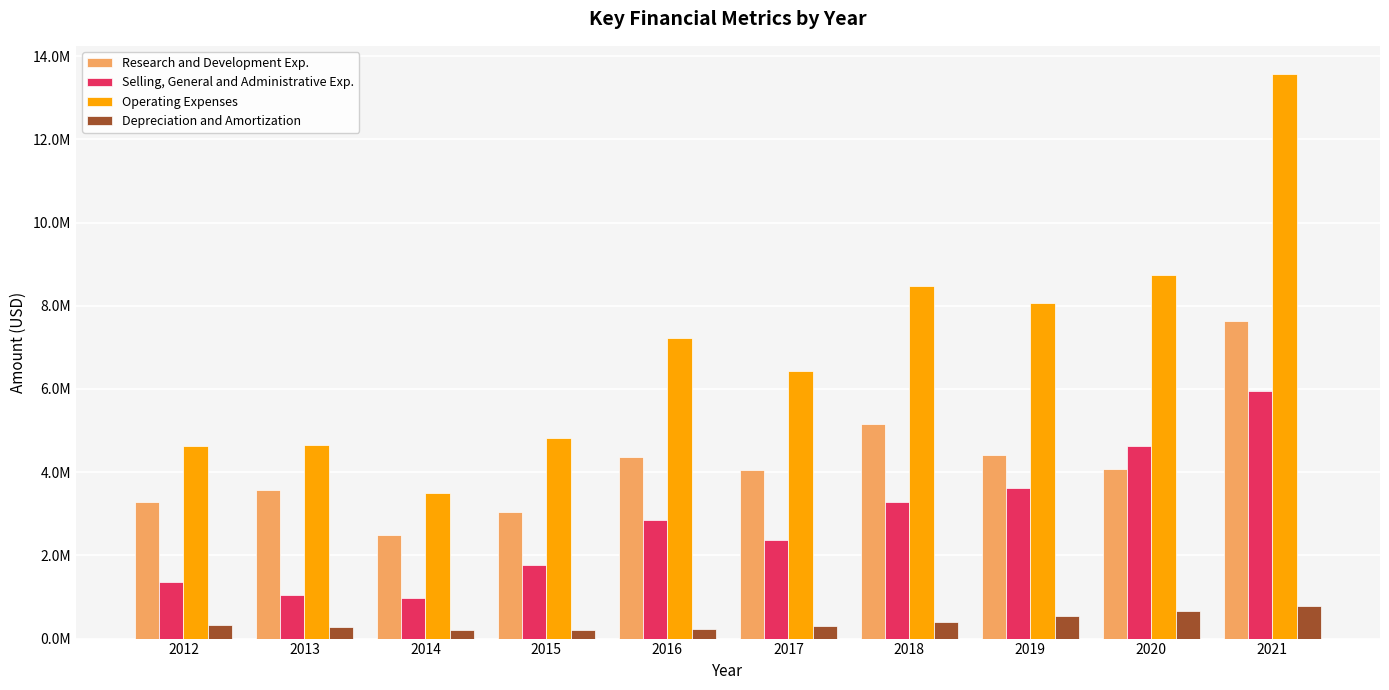

Reading left to right, what are all the values shown in this chart?

Research and Development Exp.: 2012=3274678	2013=3570424	2014=2499788	2015=3039199	2016=4364634	2017=4047071	2018=5161701	2019=4414000	2020=4065000	2021=7631000
Selling, General and Administrative Exp.: 2012=1349326	2013=1046662	2014=987434	2015=1773976	2016=2862268	2017=2375417	2018=3292178	2019=3623000	2020=4621000	2021=5940000
Operating Expenses: 2012=4640331	2013=4646375	2014=3502888	2015=4819580	2016=7236781	2017=6436011	2018=8475386	2019=8070000	2020=8734000	2021=13571000
Depreciation and Amortization: 2012=326825	2013=273080	2014=205962	2015=201862	2016=224614	2017=302106	2018=390845	2019=539000	2020=660000	2021=773000